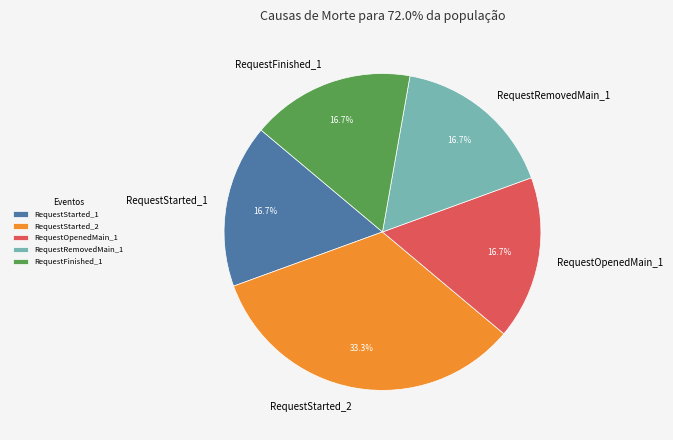

Approximately how many times larger is the value at RequestStarted_1 compared to RequestStarted_2?

0.5